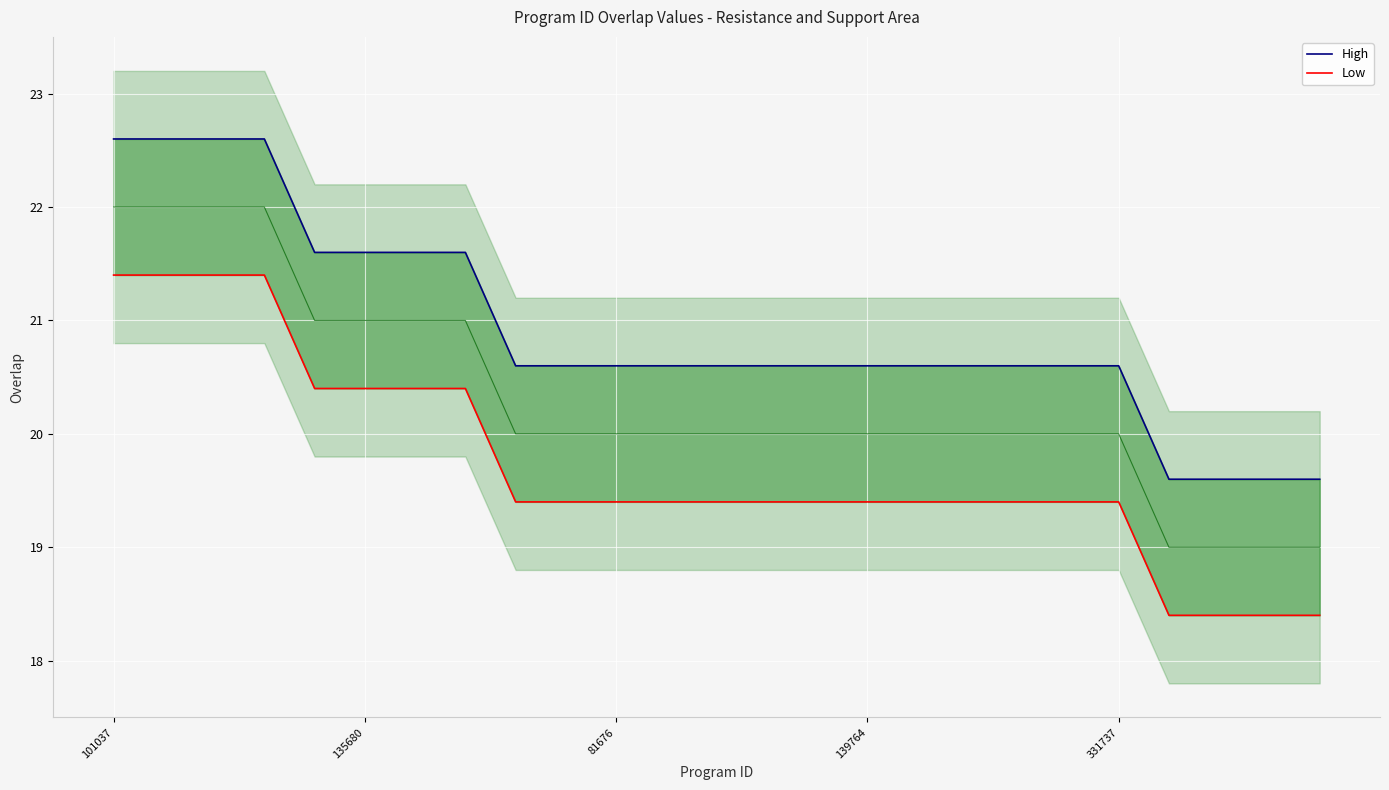

Rank the series by their maximum value, from highest to lowest.

High, Low